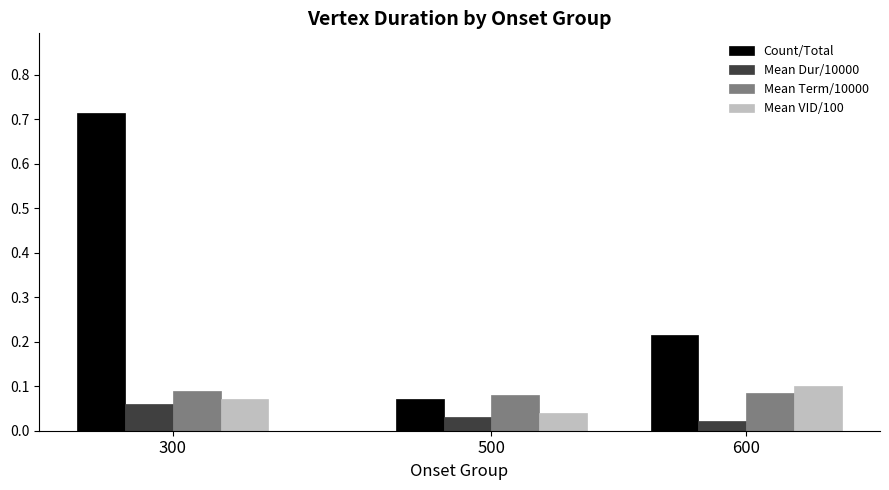

At which label is Mean VID/100 closest to 0?

500